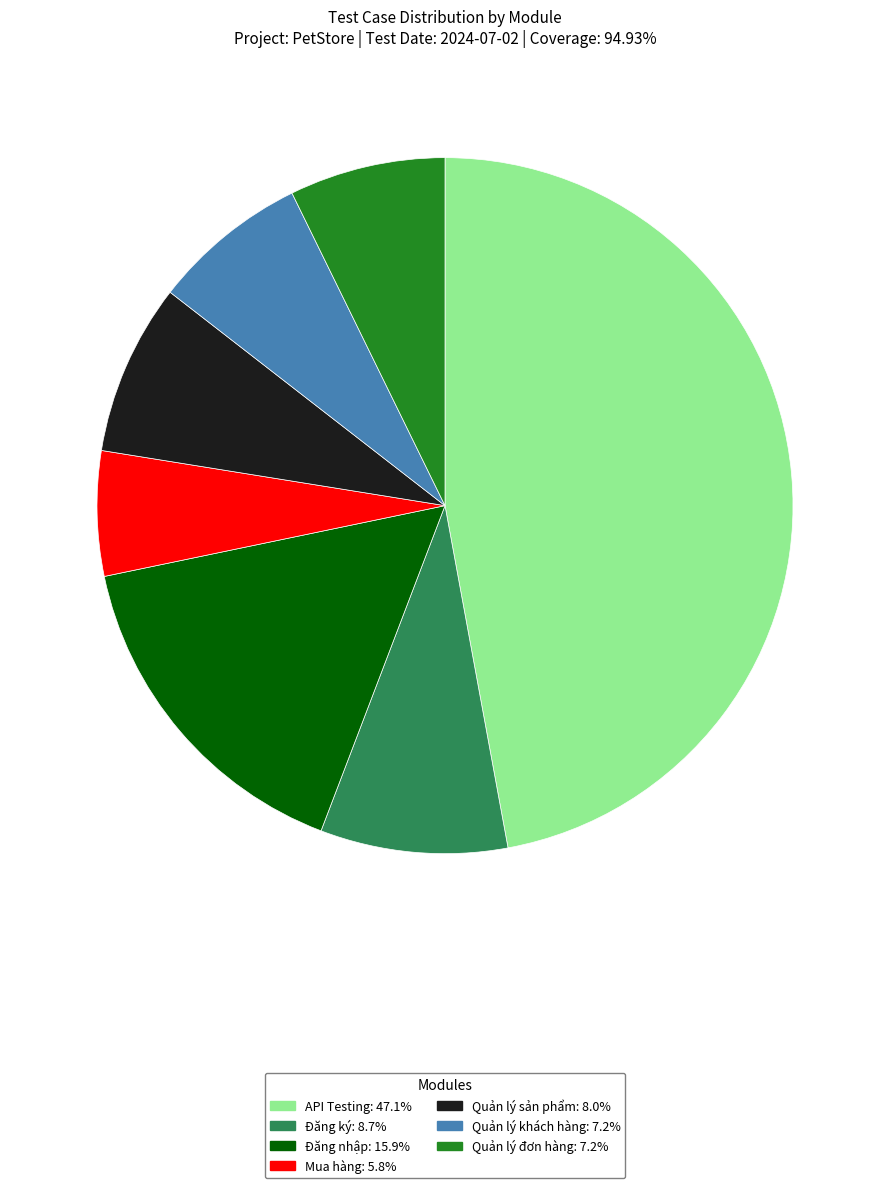

Count the number of slices in the pie.

7